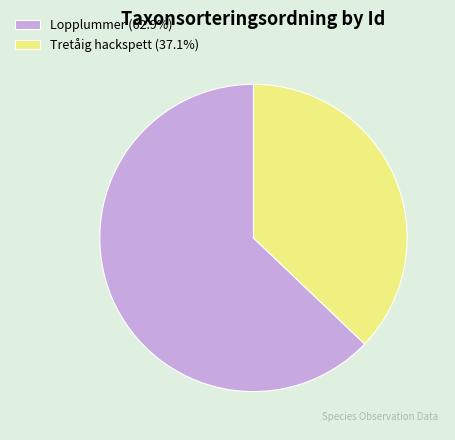

Count the number of slices in the pie.

2